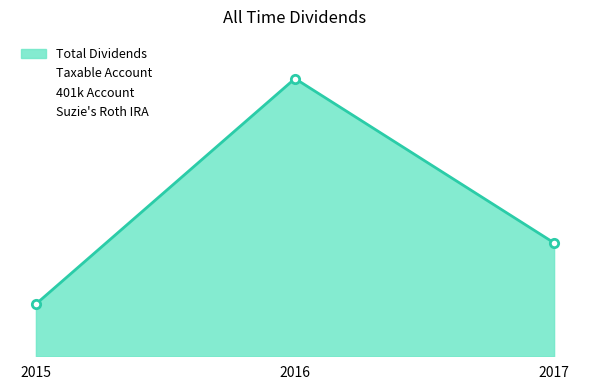

What is the total value across all series at 2016?

2282.0